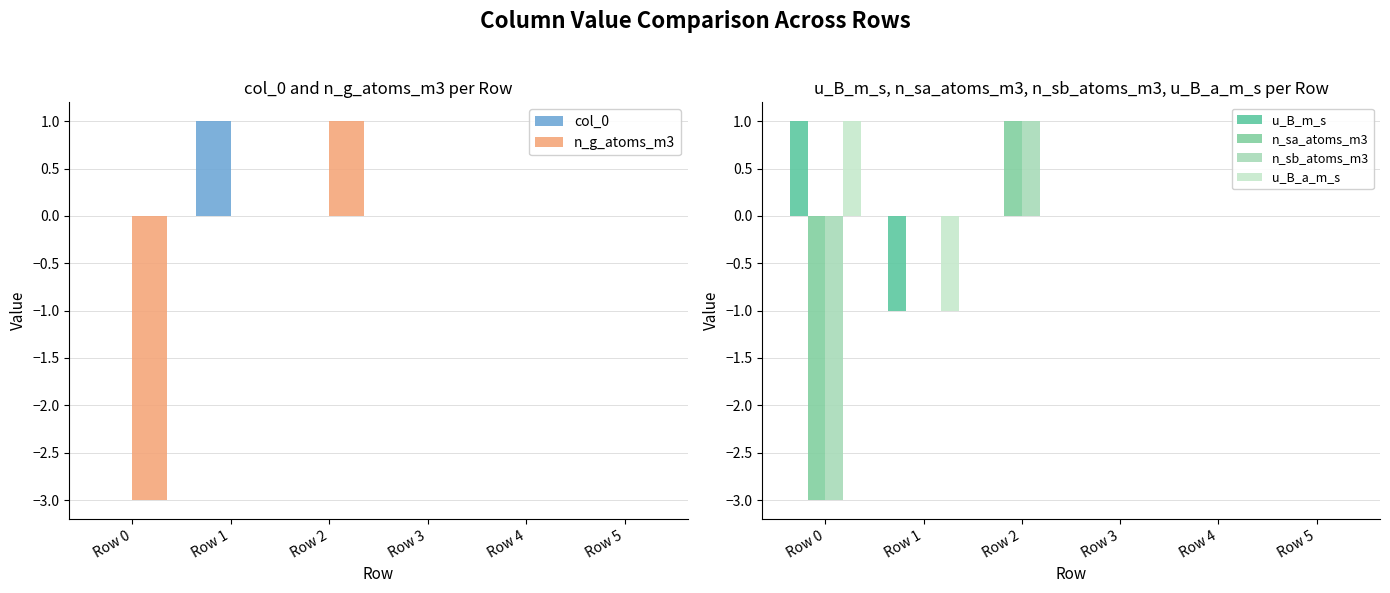

Is the value of n_sb_atoms_m3 at Row 5 greater than the value of n_g_atoms_m3 at Row 0?

Yes